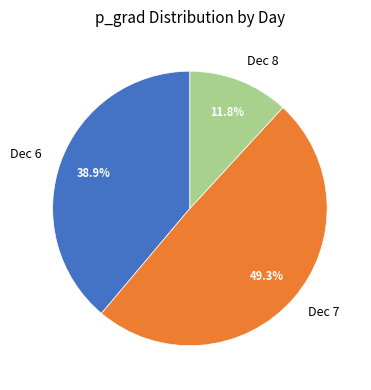

What is the total percentage of Dec 7 and Dec 8?

61.1%